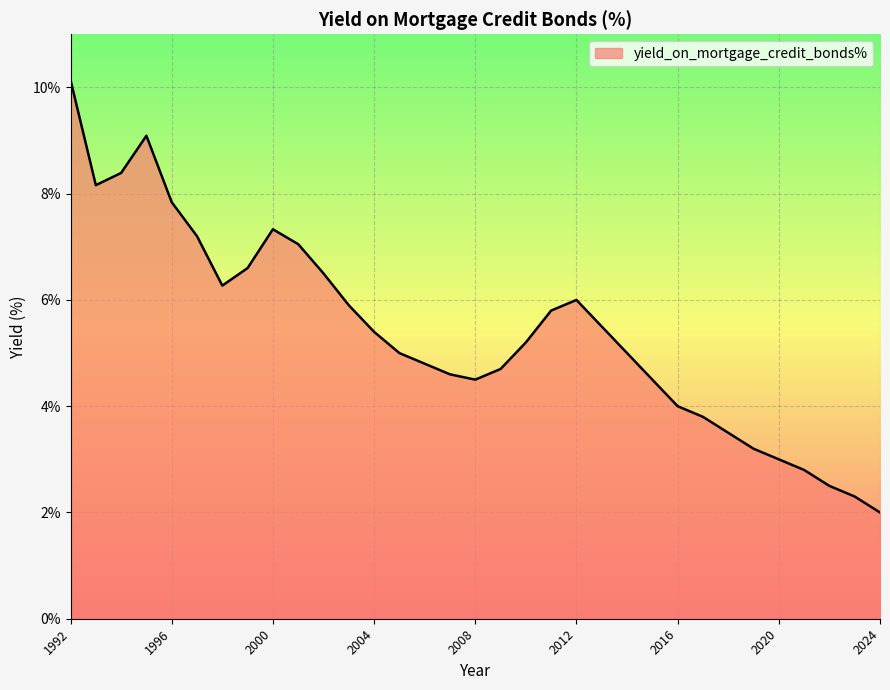

What is the smallest value displayed?

2.0